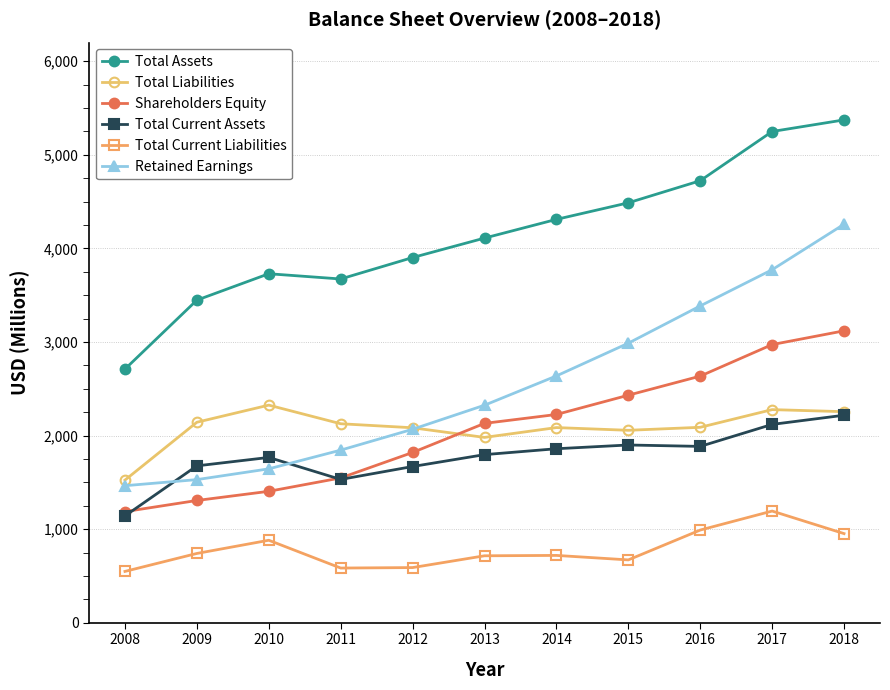

What is the difference between the Total Current Liabilities values at 2015 and 2017?

522